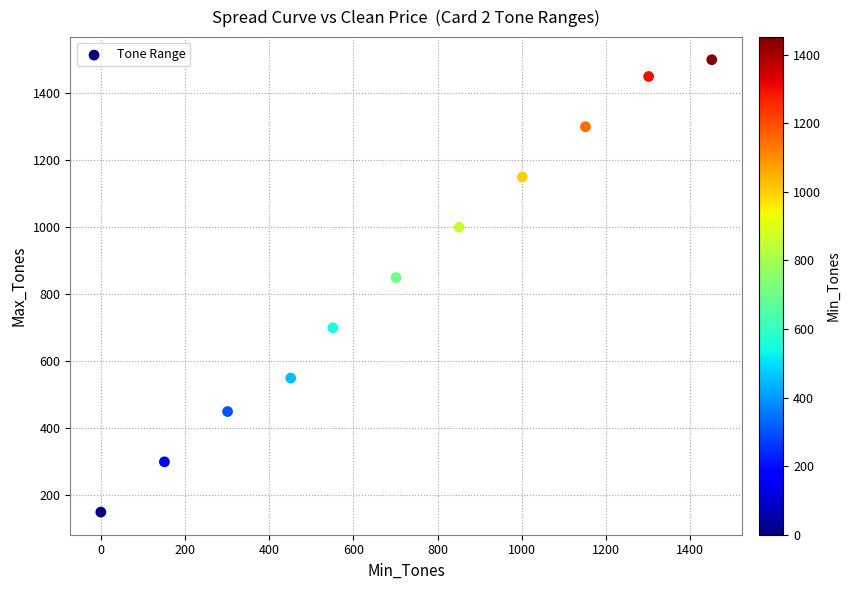

What Y value in the scatter plot is closest to 825?

850